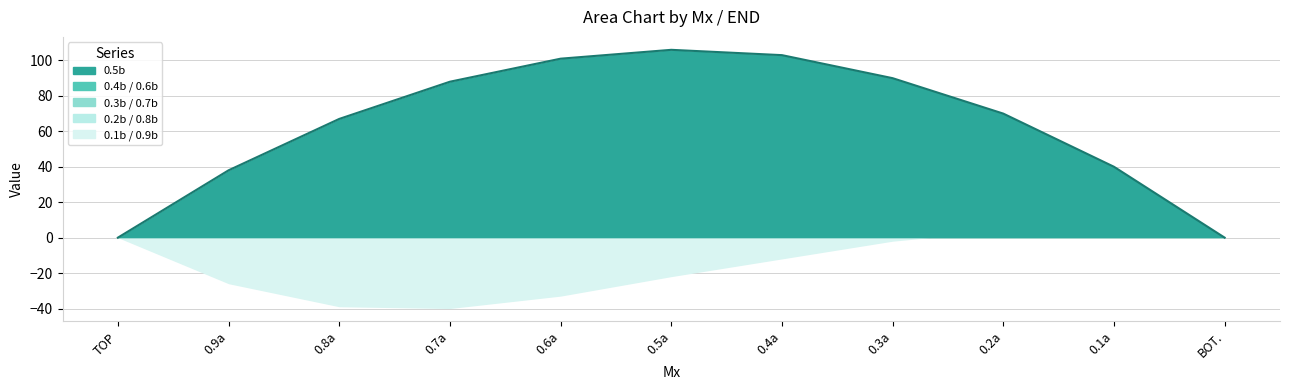

What is the label of the 8th point from the left?

0.3a